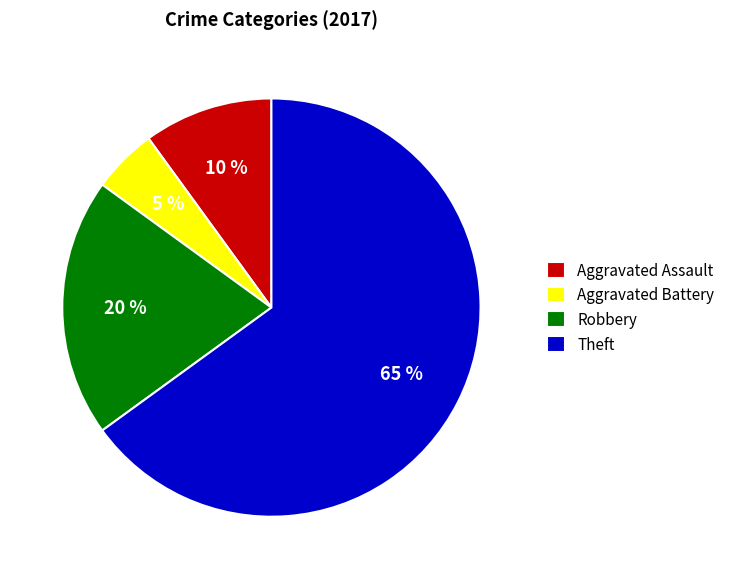

Is there a majority slice in this chart?

Yes